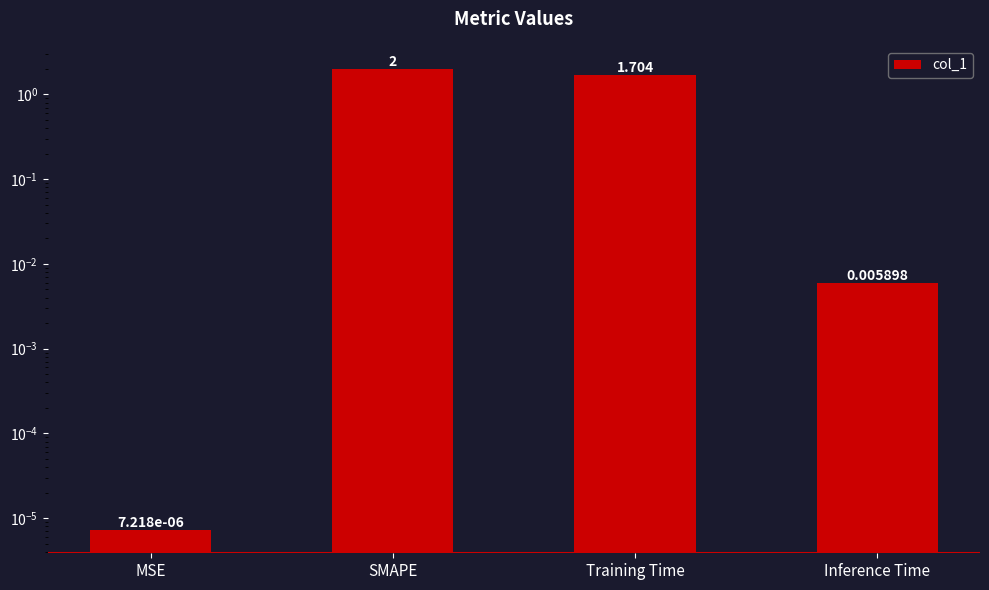

What is the difference between the maximum and minimum values?

2.0